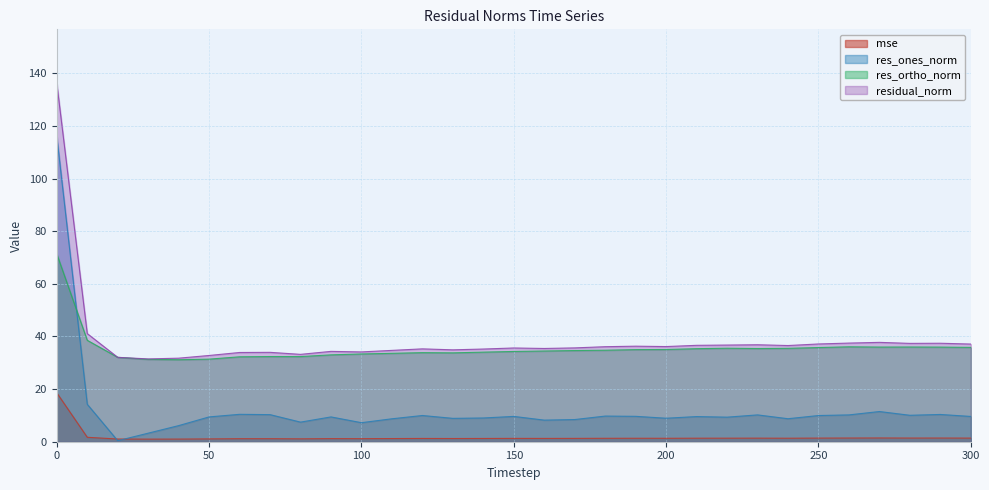

In mse, how many points are higher than both neighbors (excluding endpoints)?

8